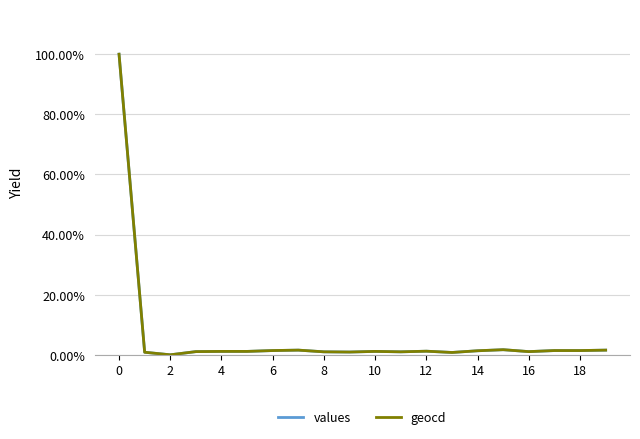

True or false: geocd and values cross at least once.

False